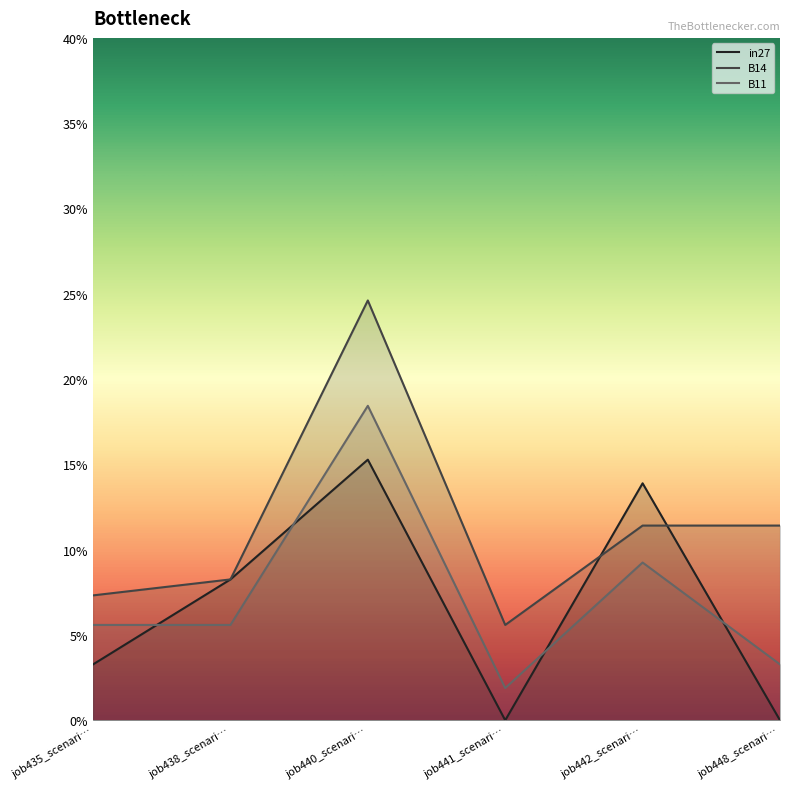

True or false: B11 and B14 cross at least once.

False